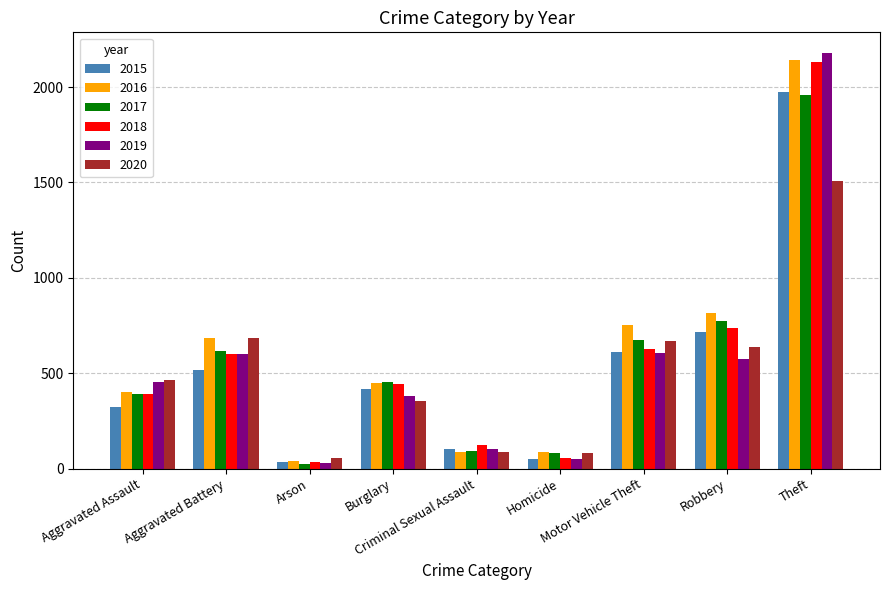

Count the number of categories in the chart.

9